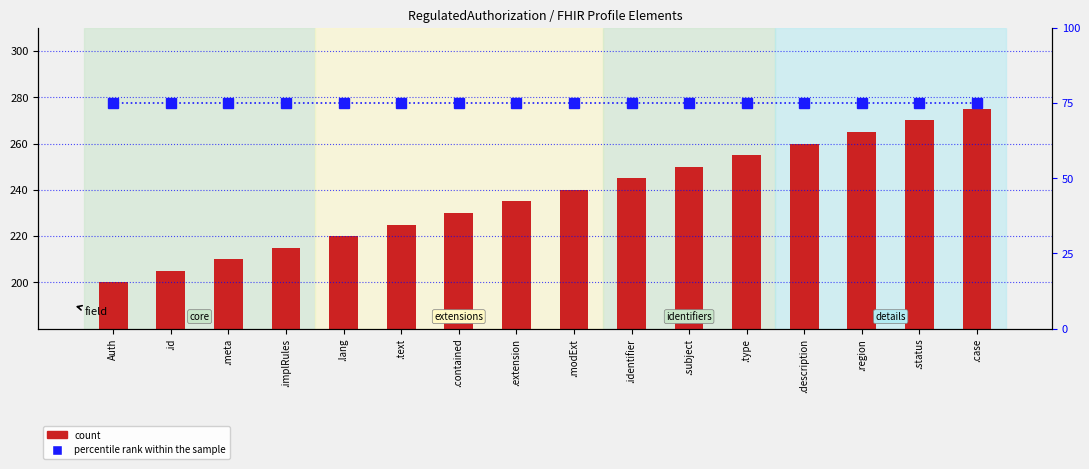

The percentile rank within the sample series shows 49 at .id. True or false?

False